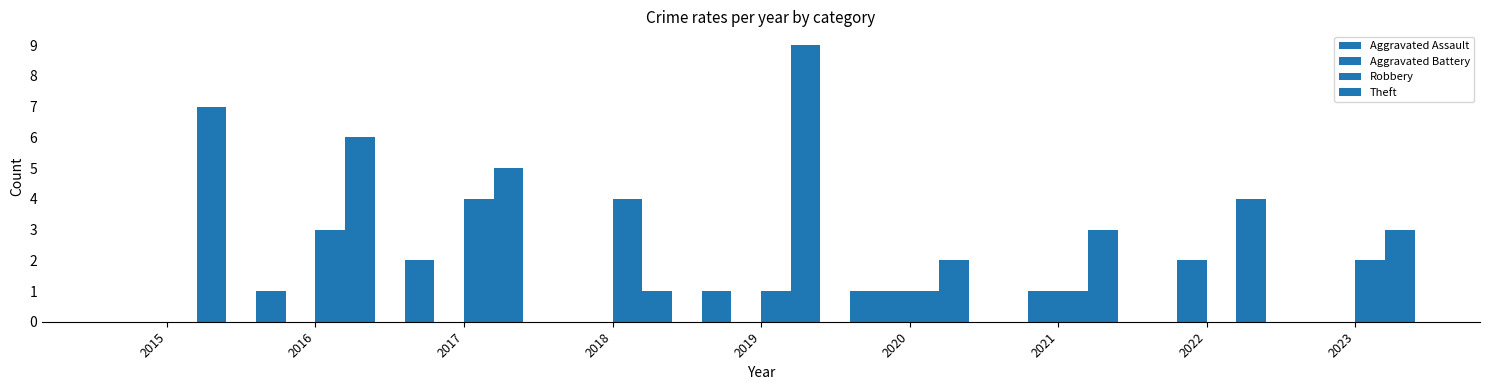

At which label does Aggravated Battery reach its minimum?

2015